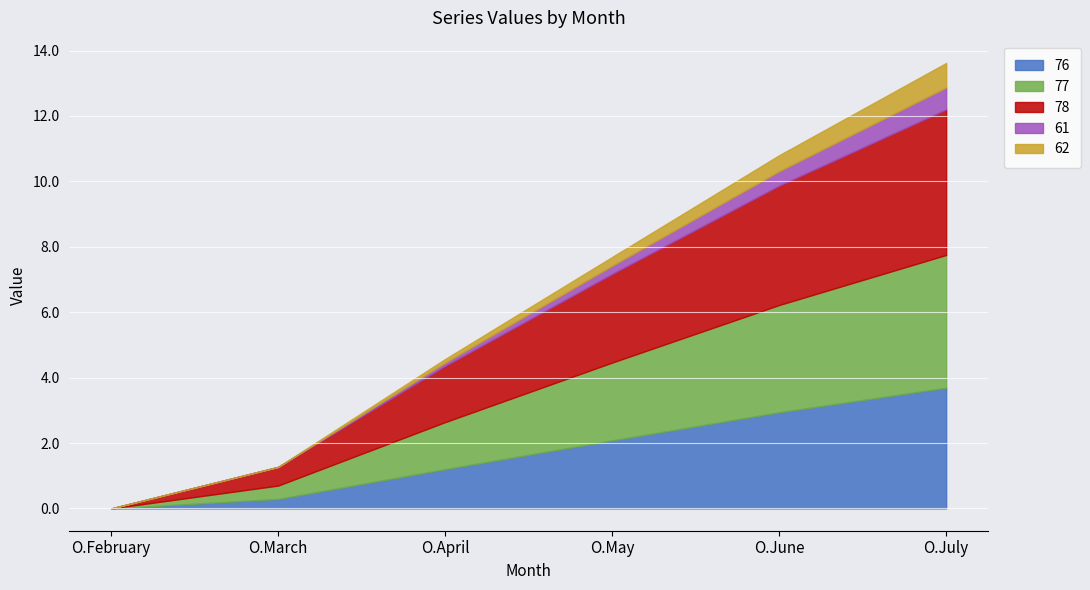

What are all the series names shown in the legend?

76, 77, 78, 61, 62